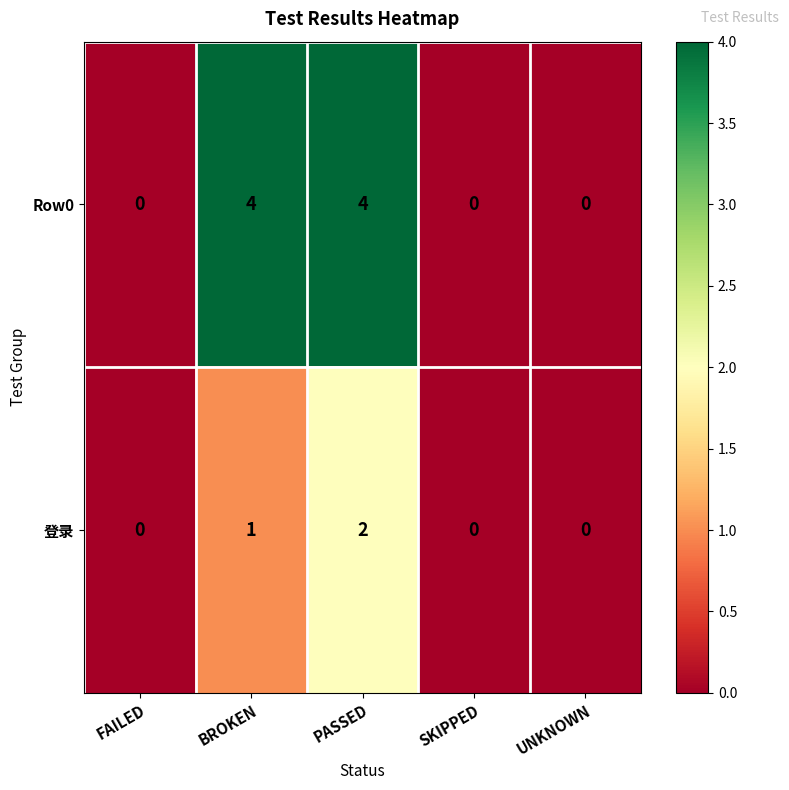

True or false: Row0 has a value of 4 at BROKEN.

True